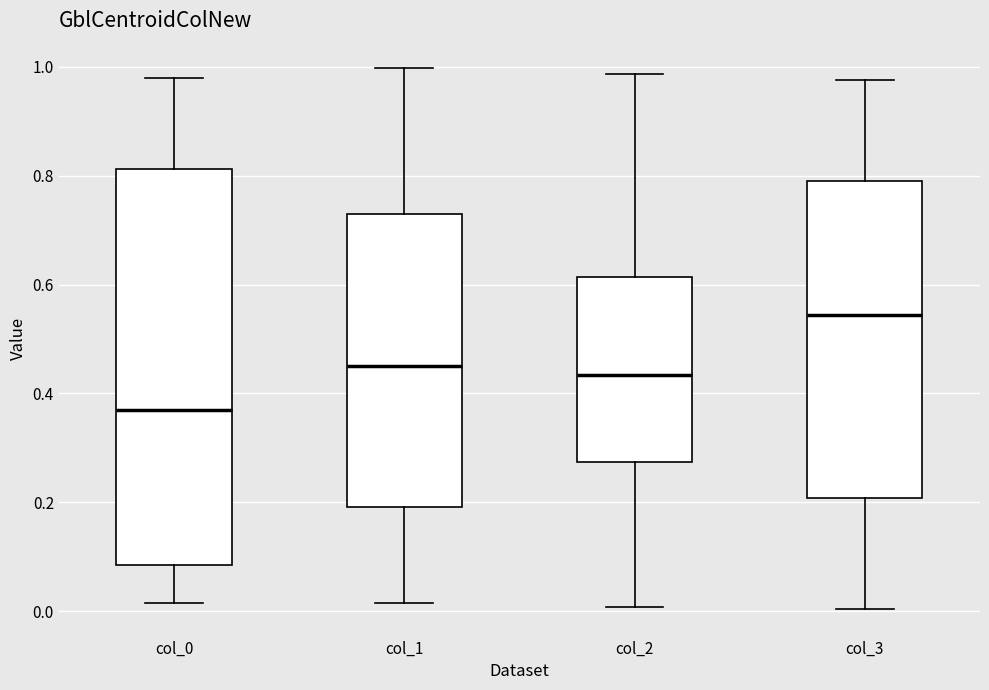

Reading left to right, read every box against the y-axis: the position of its median line, the range the box covers, and the ends of its whiskers. The values are not printed on the chart, so give them approximately, as read against the axis.

col_0: median 0.38, box 0.08 to 0.82, whiskers 0.02 to 0.98
col_1: median 0.46, box 0.20 to 0.72, whiskers 0.02 to 1.00
col_2: median 0.44, box 0.28 to 0.62, whiskers 0.00 to 0.98
col_3: median 0.54, box 0.20 to 0.78, whiskers 0.00 to 0.98